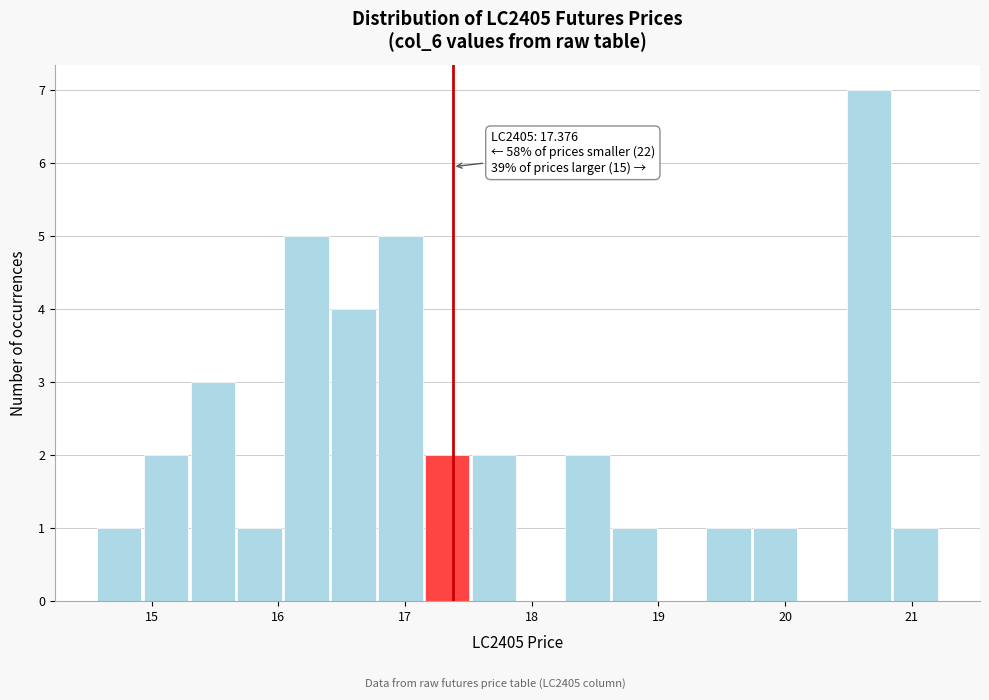

Read against the x-axis, roughly where is the centre of the tallest bar?

20.7